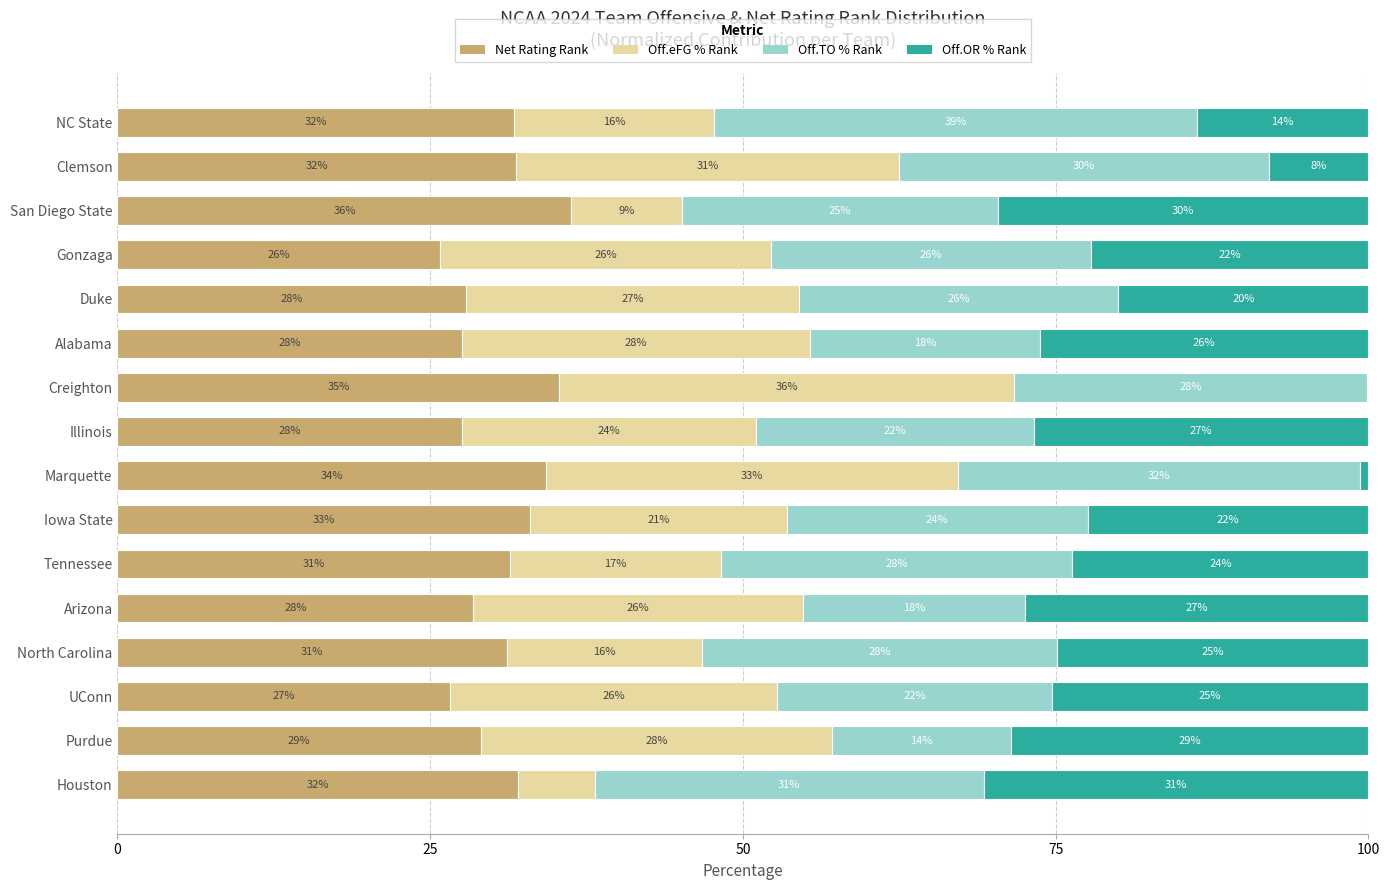

Is it true that Net Rating Rank equals 27.9 at Duke?

True